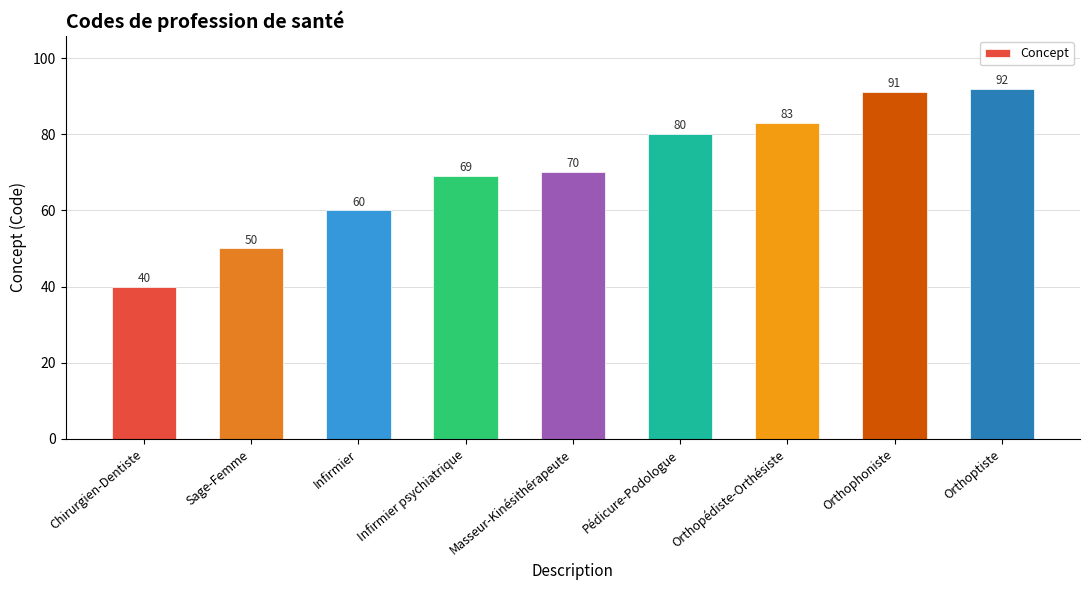

How many bars are there in total?

9